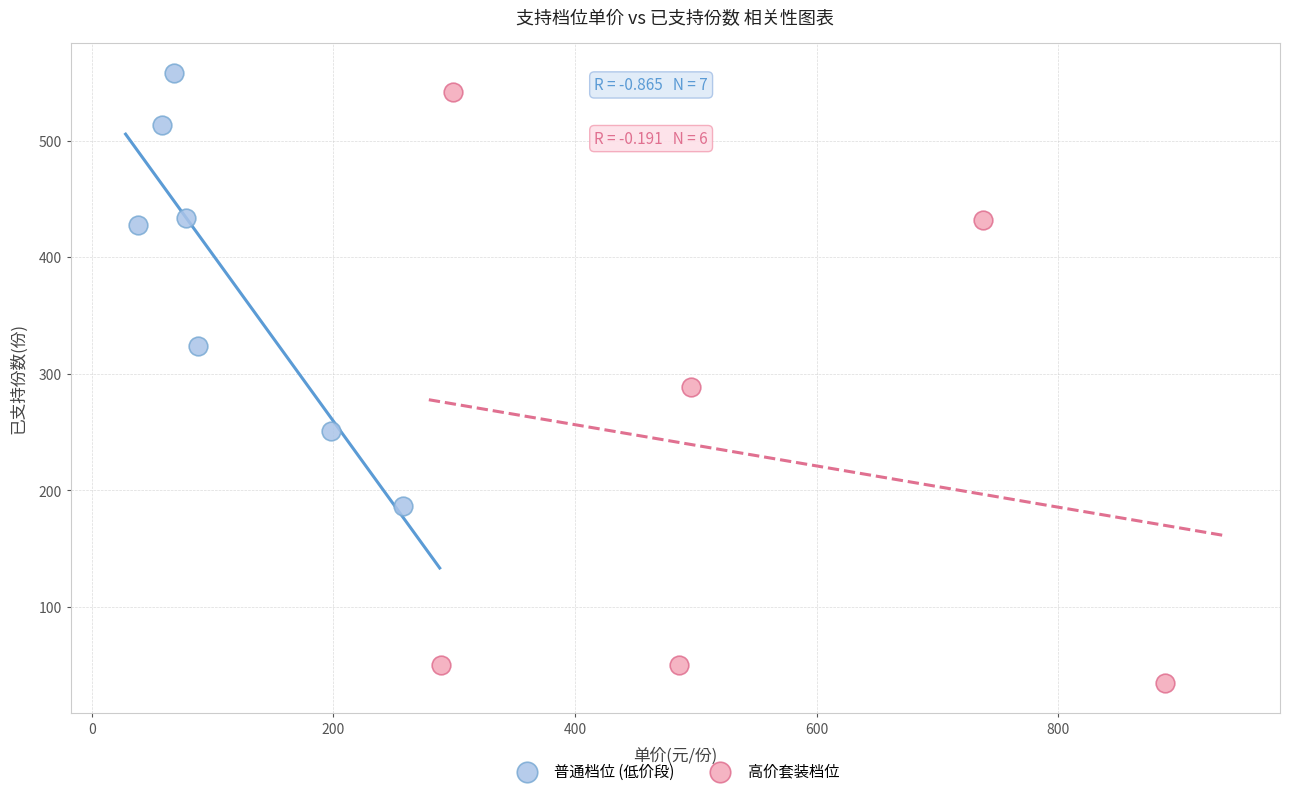

Which series contains the highest Y value?

普通档位 (低价段)